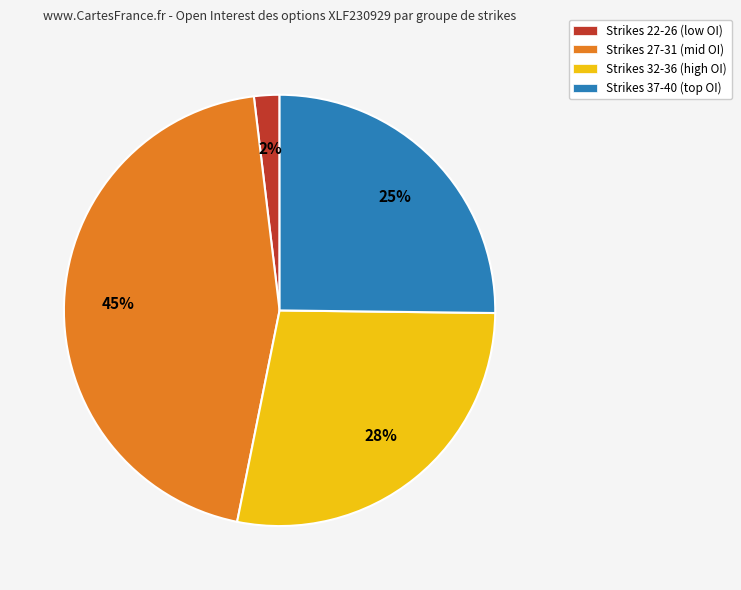

Do Strikes 27-31 (mid OI) and Strikes 22-26 (low OI) together represent more than half of the pie?

No